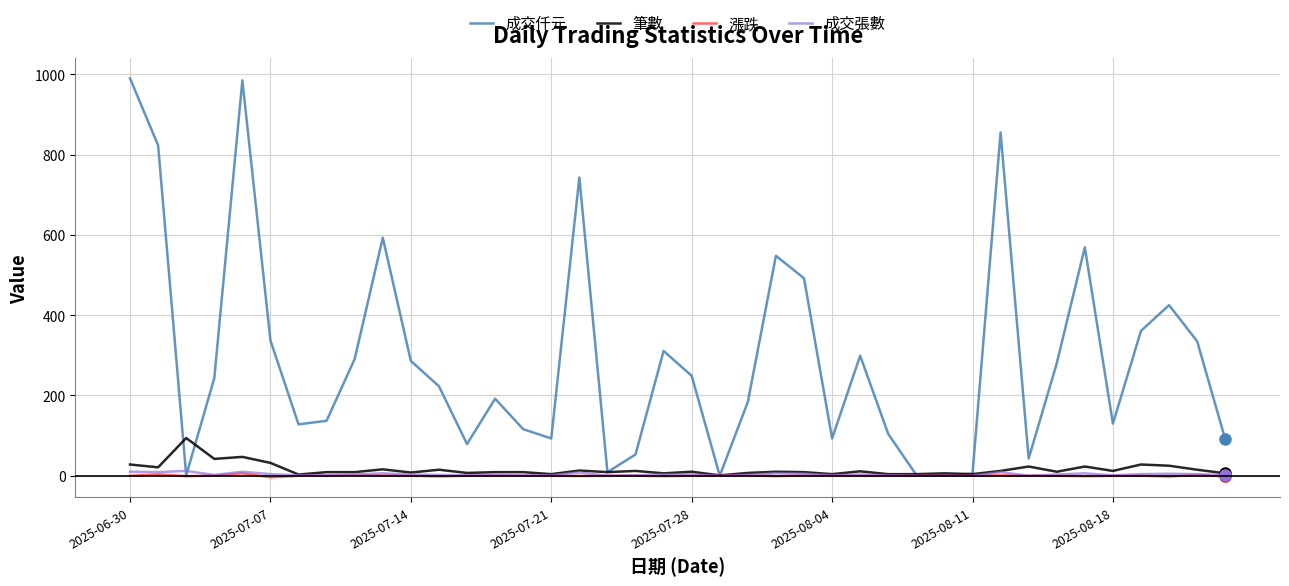

Which series has the largest total across all categories?

成交仟元